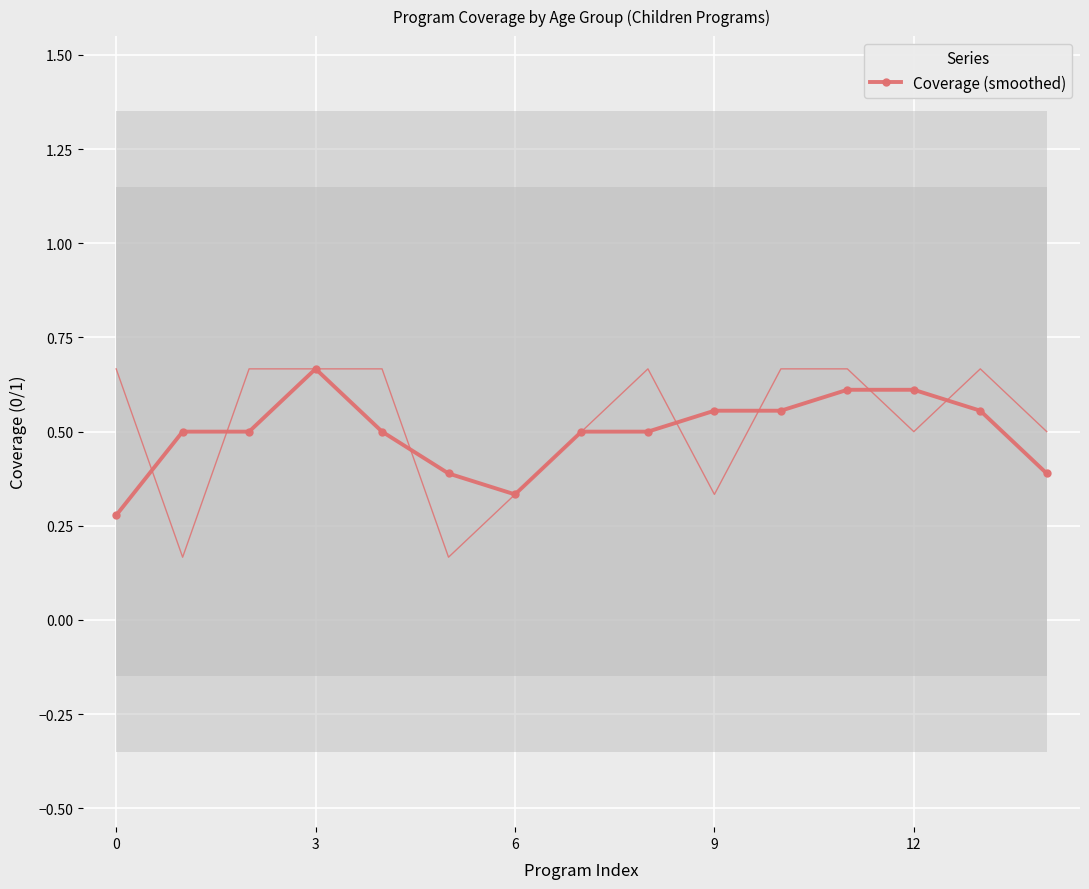

What is the greatest value displayed?

0.7